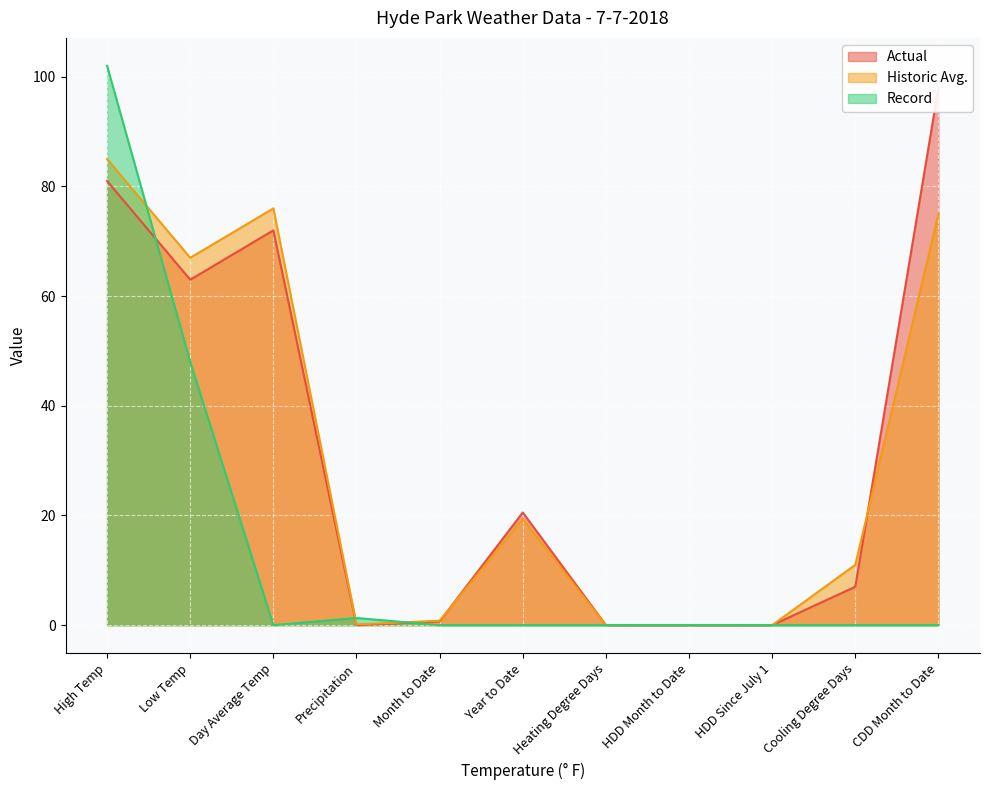

Reading left to right, transcribe all the data shown in this chart.

Actual: High Temp=81.0	Low Temp=63.0	Day Average Temp=72.0	Precipitation=0.0	Month to Date=0.7	Year to Date=20.5	Heating Degree Days=0.0	HDD Month to Date=0.0	HDD Since July 1=0.0	Cooling Degree Days=7.0	CDD Month to Date=98.0
Historic Avg.: High Temp=85.0	Low Temp=67.0	Day Average Temp=76.0	Precipitation=0.1	Month to Date=0.8	Year to Date=19.4	Heating Degree Days=0.0	HDD Month to Date=0.0	HDD Since July 1=0.0	Cooling Degree Days=11.0	CDD Month to Date=75.0
Record: High Temp=102.0	Low Temp=48.0	Day Average Temp=0.0	Precipitation=1.3	Month to Date=0.0	Year to Date=0.0	Heating Degree Days=0.0	HDD Month to Date=0.0	HDD Since July 1=0.0	Cooling Degree Days=0.0	CDD Month to Date=0.0